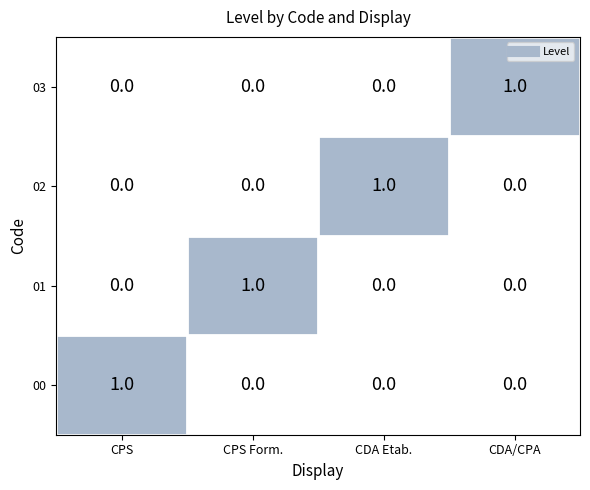

At how many categories does at least one series exceed 0?

4